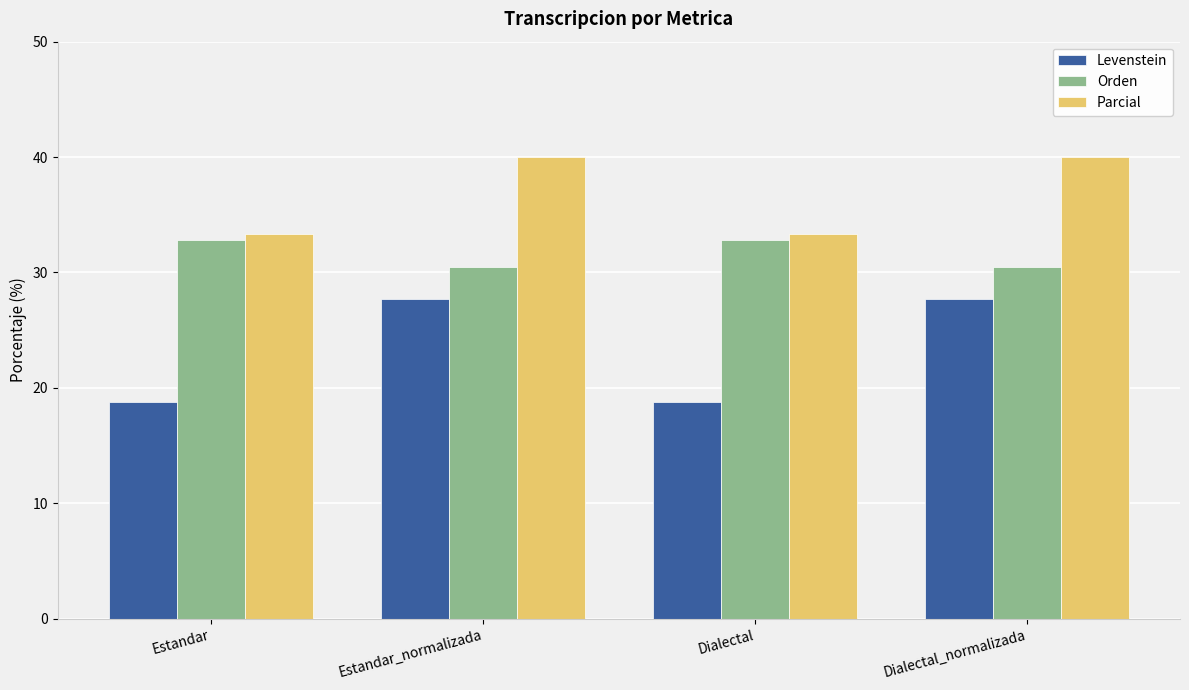

At which label does Orden first exceed 32?

Estandar